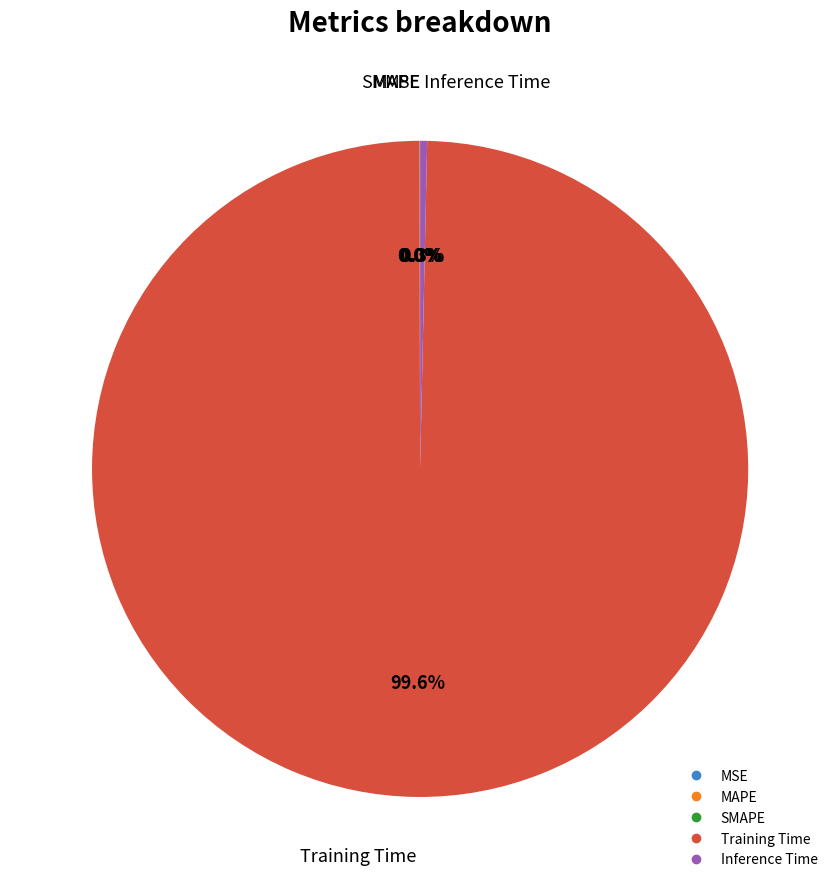

Between Inference Time and Training Time, which is larger?

Training Time